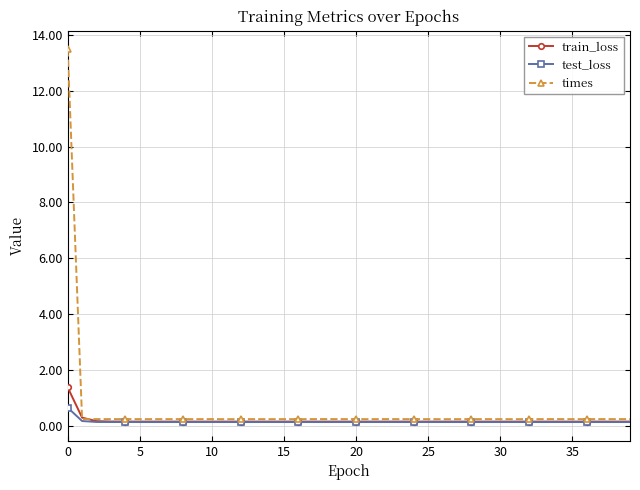

What are all the series names shown in the legend?

train_loss, test_loss, times